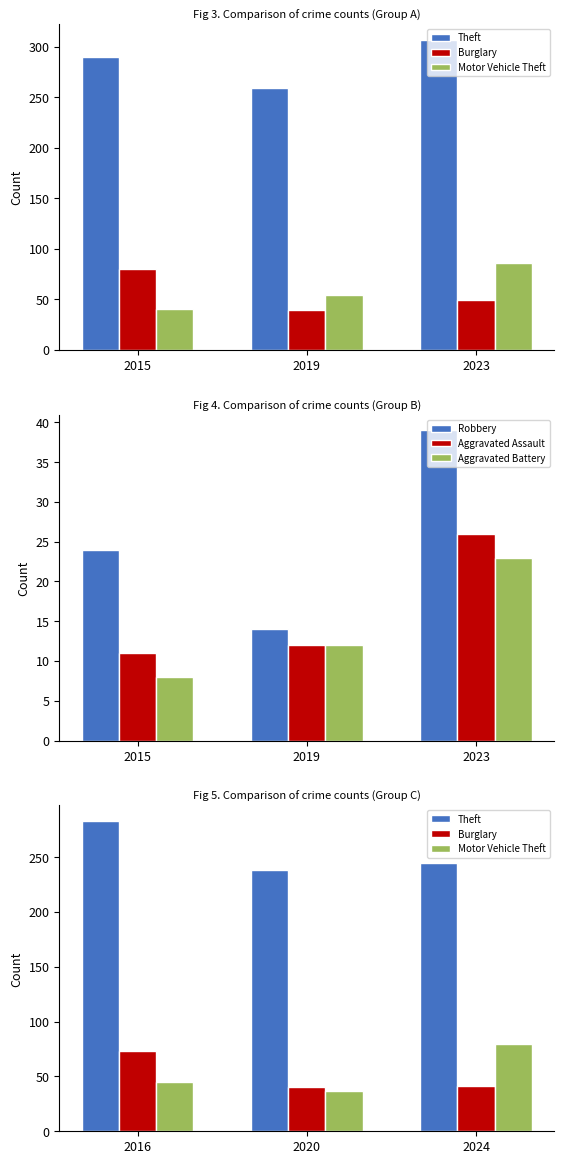

Is the value of Aggravated Battery at 2015 greater than the value of Aggravated Assault at 2015?

No